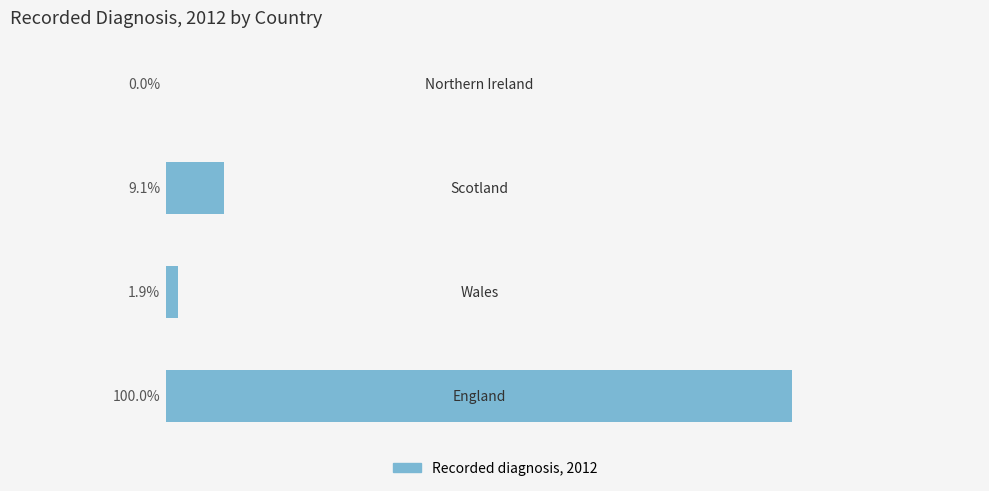

Are the bars horizontal?

Yes